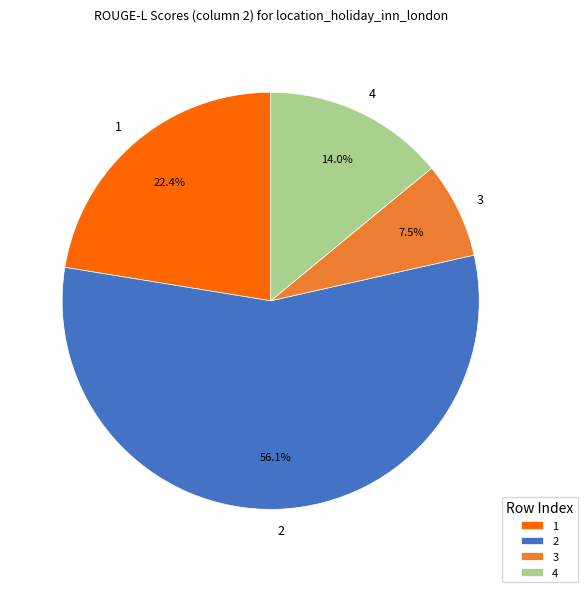

What percentage is NOT represented by 4?

86.0%